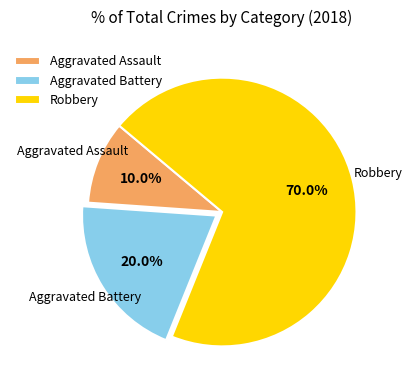

How much of the chart is everything except Aggravated Assault?

90.0%